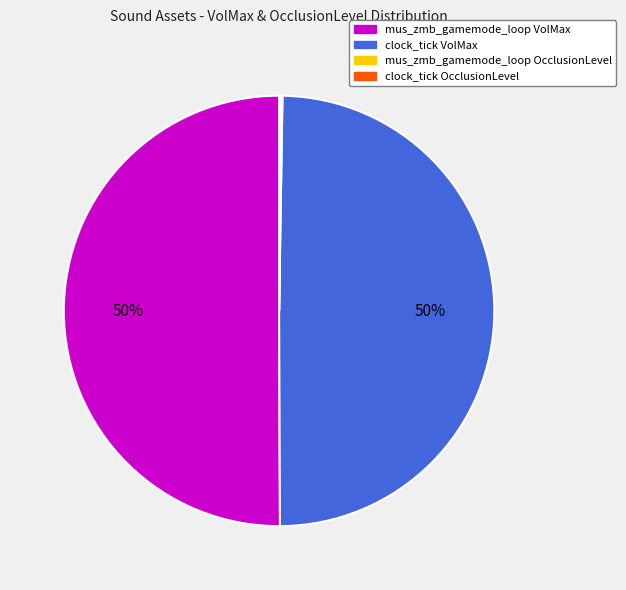

To the nearest percent, what portion does clock_tick VolMax represent?

50%